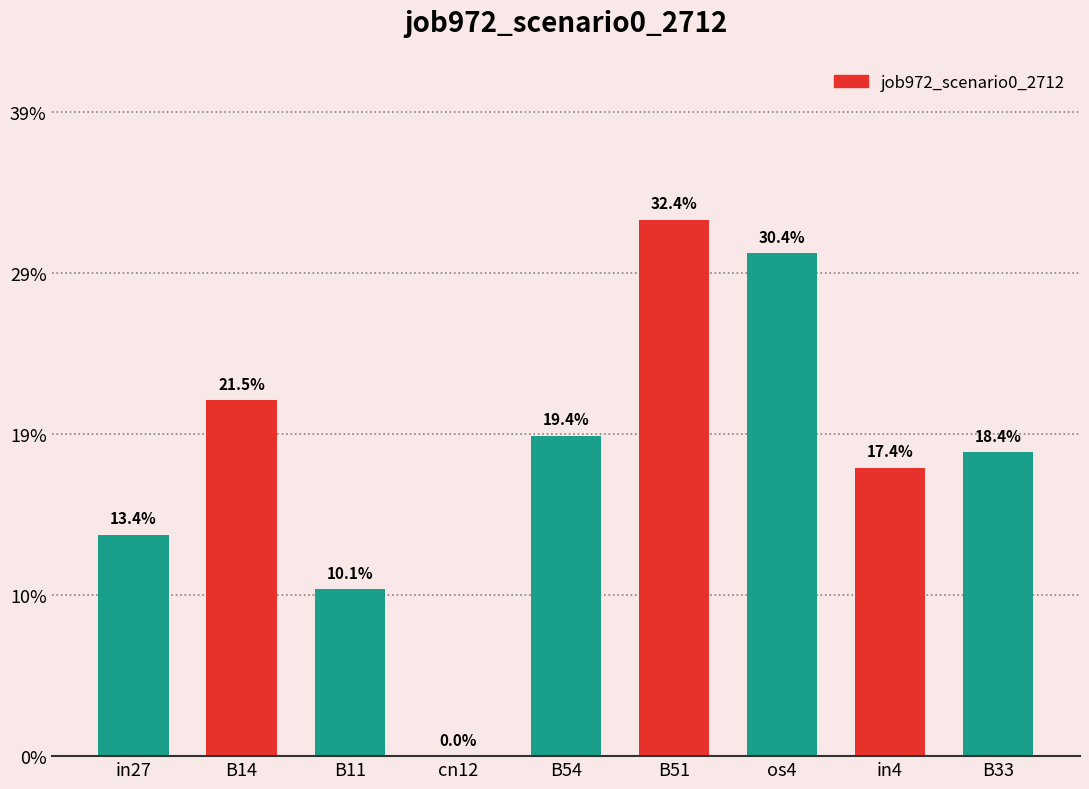

What is the label of the 8th bar from the right?

B14